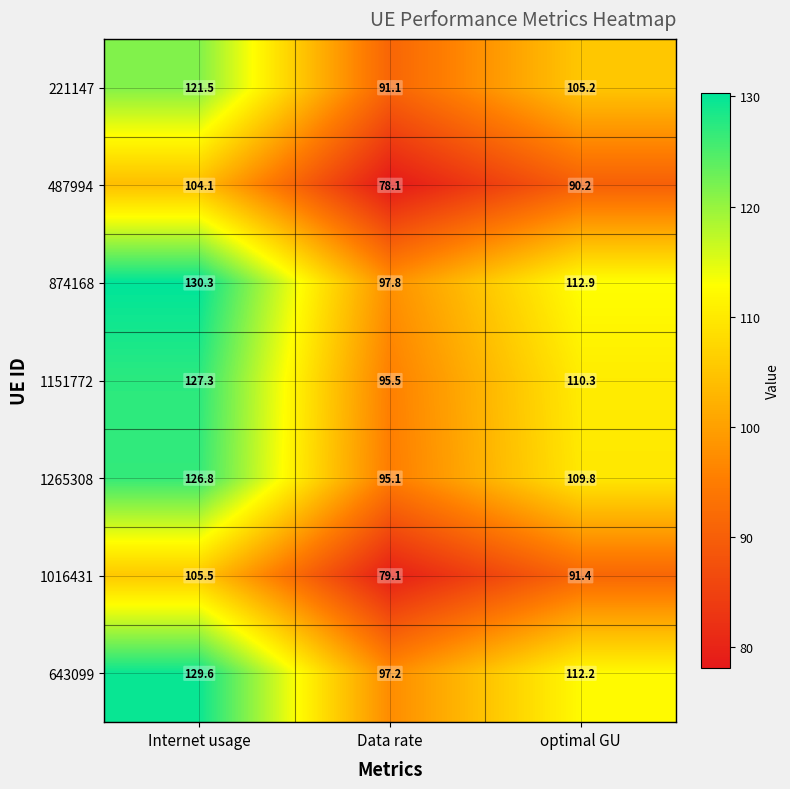

What is the difference between the highest and lowest values at Data rate?

19.7